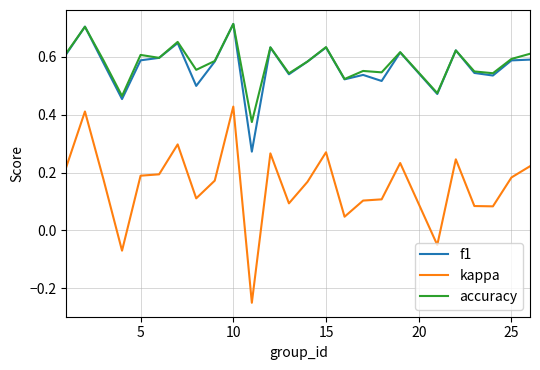

True or false: accuracy and kappa cross at least once.

False